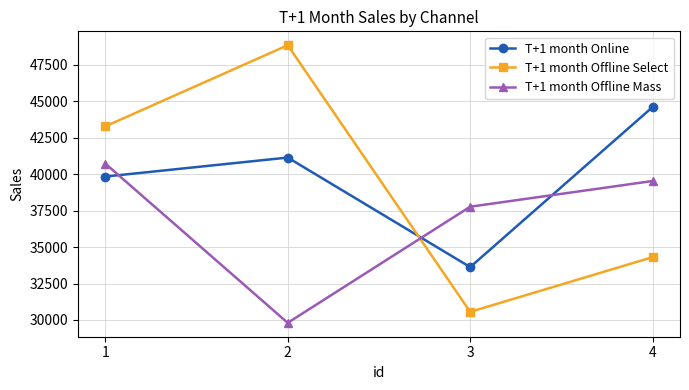

In T+1 month Online, how many points are lower than both neighbors (excluding endpoints)?

1